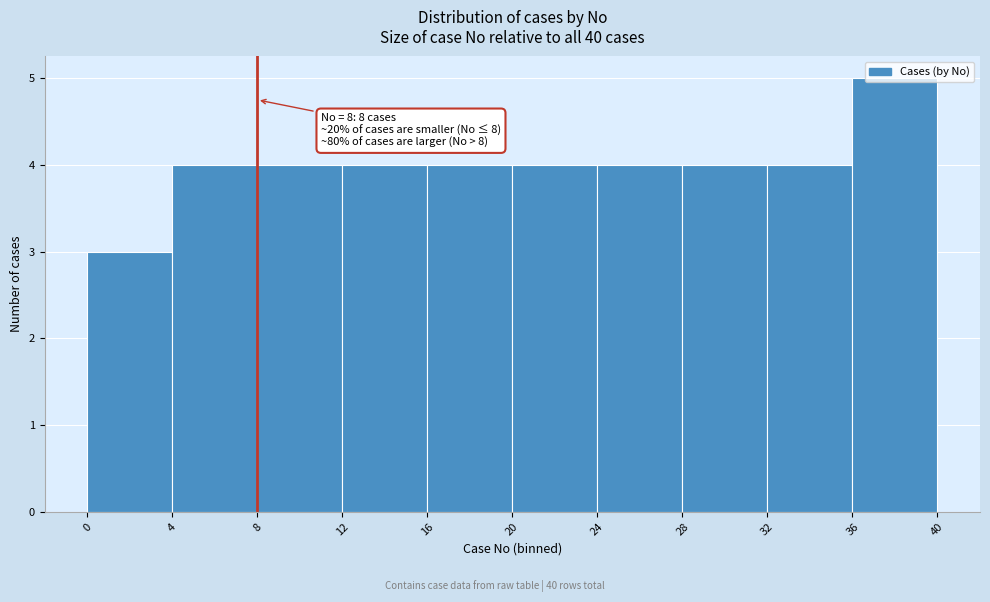

Over which range of the x-axis is the bar tallest?

36 to 40